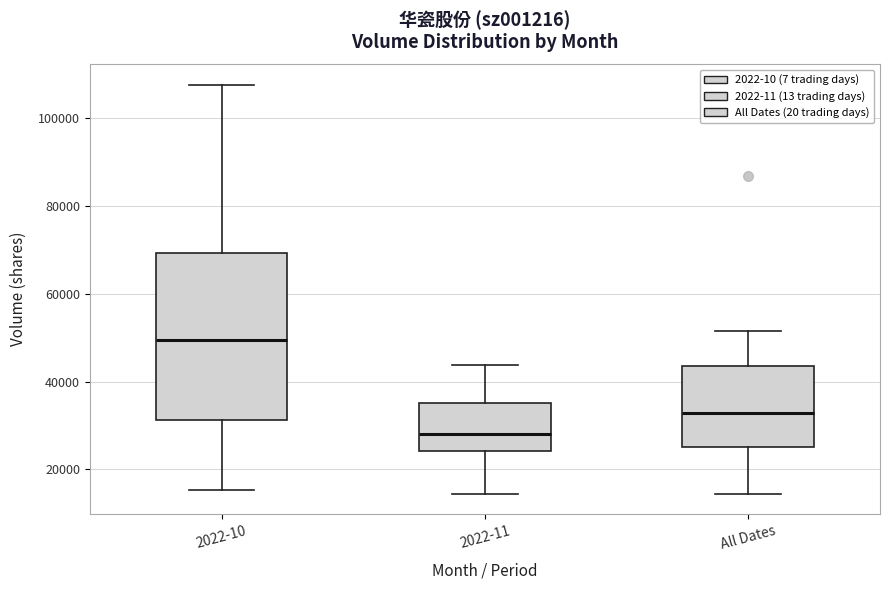

Which box is the tallest, from its lower edge to its upper edge?

2022-10